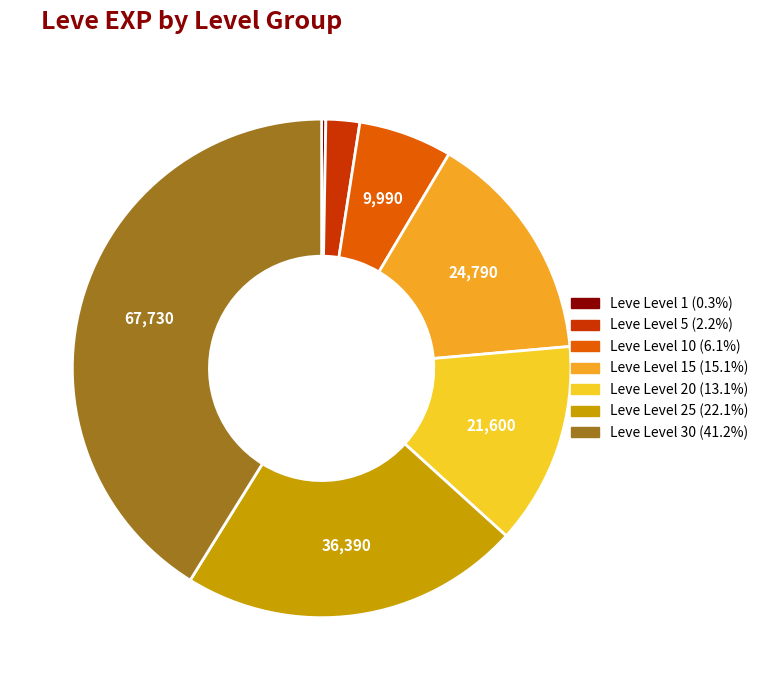

Is there any slice that represents more than half of the pie?

No